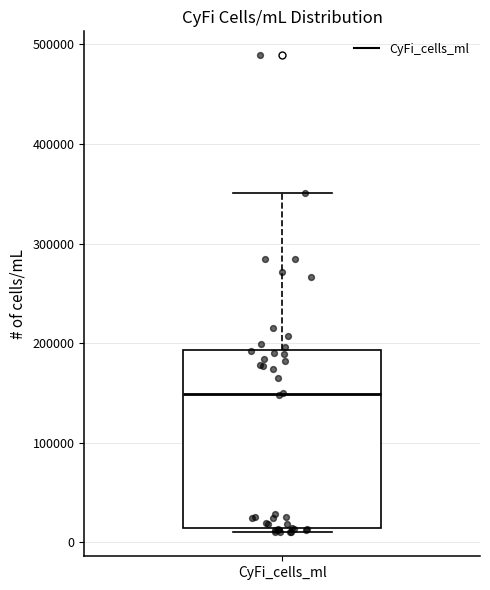

Read this box plot against the y-axis: the position of the median line, the range covered by the box, and the ends of both whiskers. The values are not printed on the chart, so give them approximately, as read against the axis.

median 150000, box 10000 to 190000, whiskers 10000 (just below the box's lower edge) to 350000